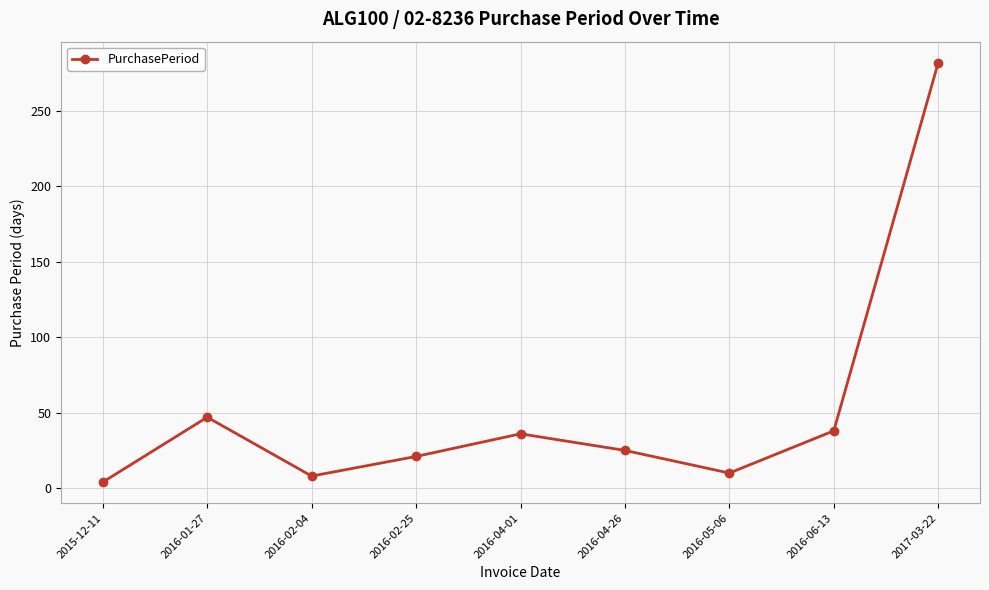

Is it true that the value at 2016-04-01 is 36?

True